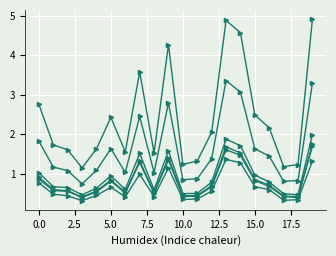

How many lines are shown in the chart?

6